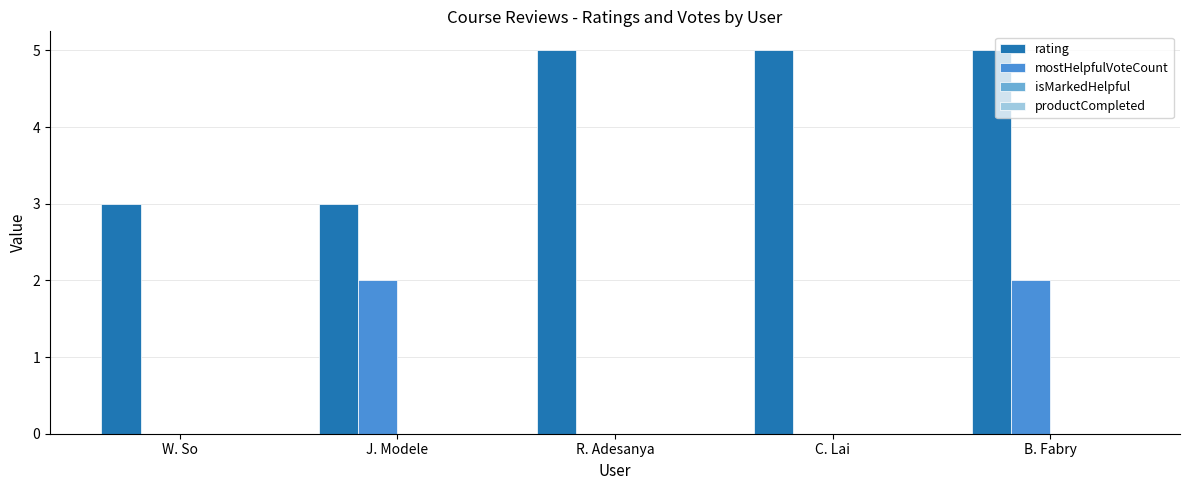

What is the greatest value displayed?

5